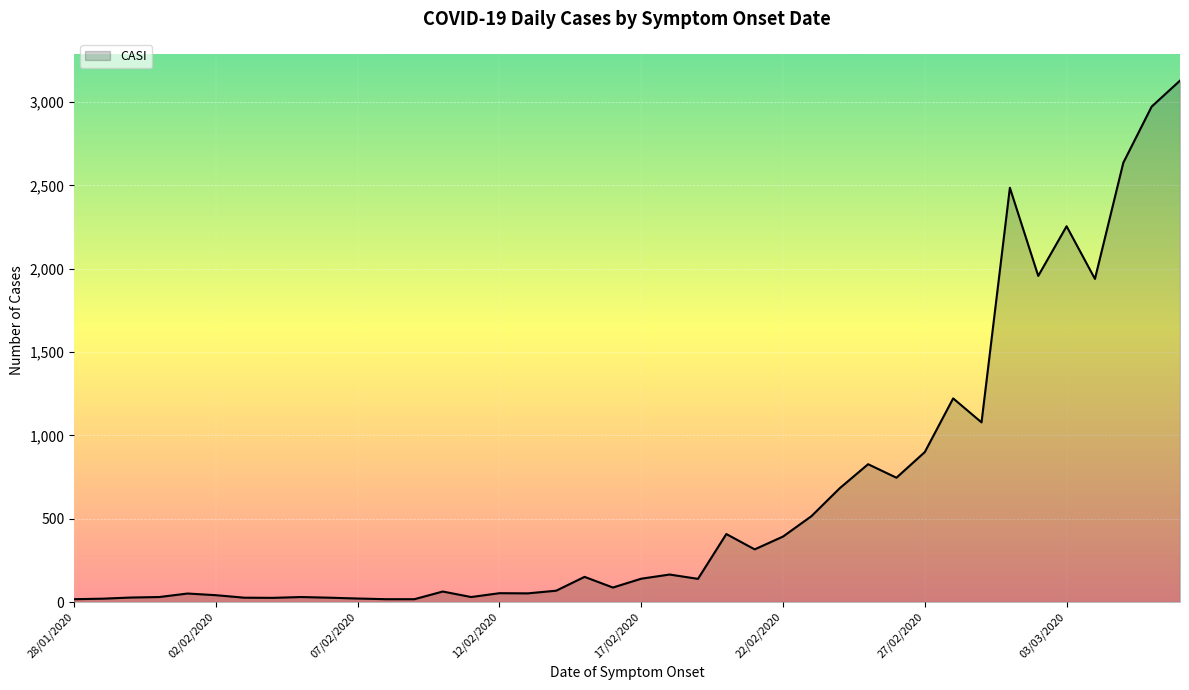

What is the greatest value displayed?

3129